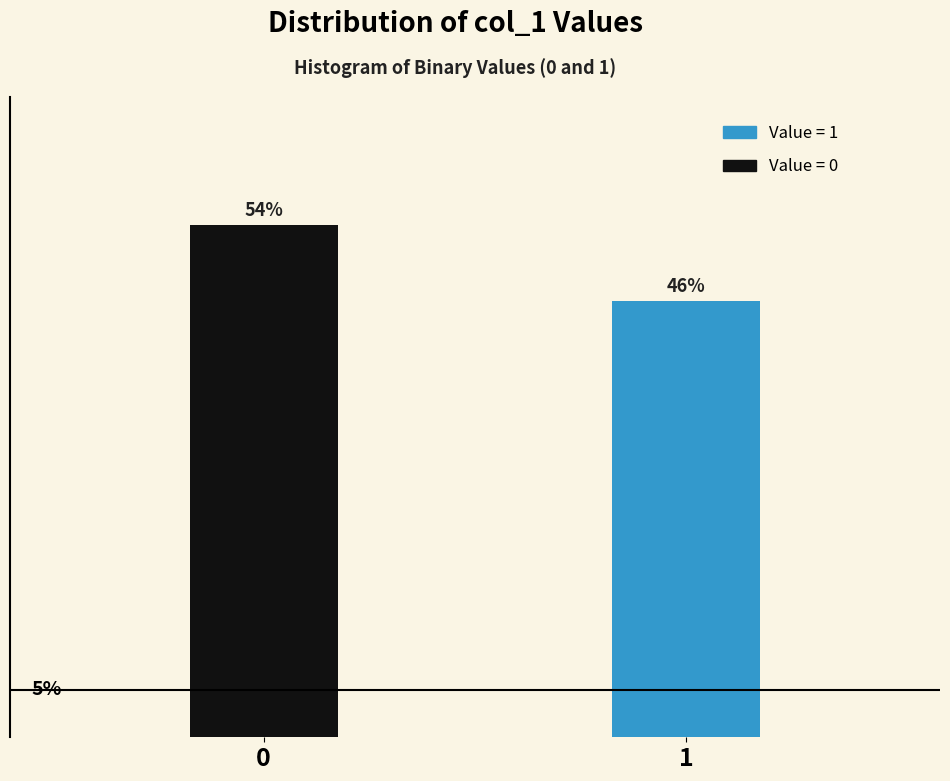

List the labels in order of value, smallest first.

1, 0